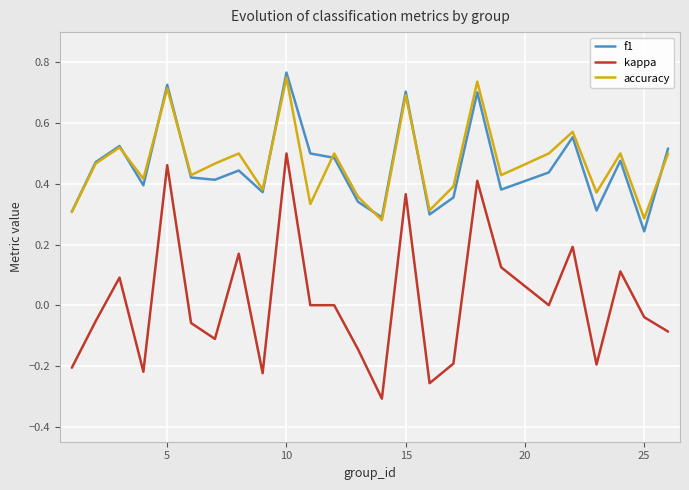

Which series has the largest total across all categories?

accuracy